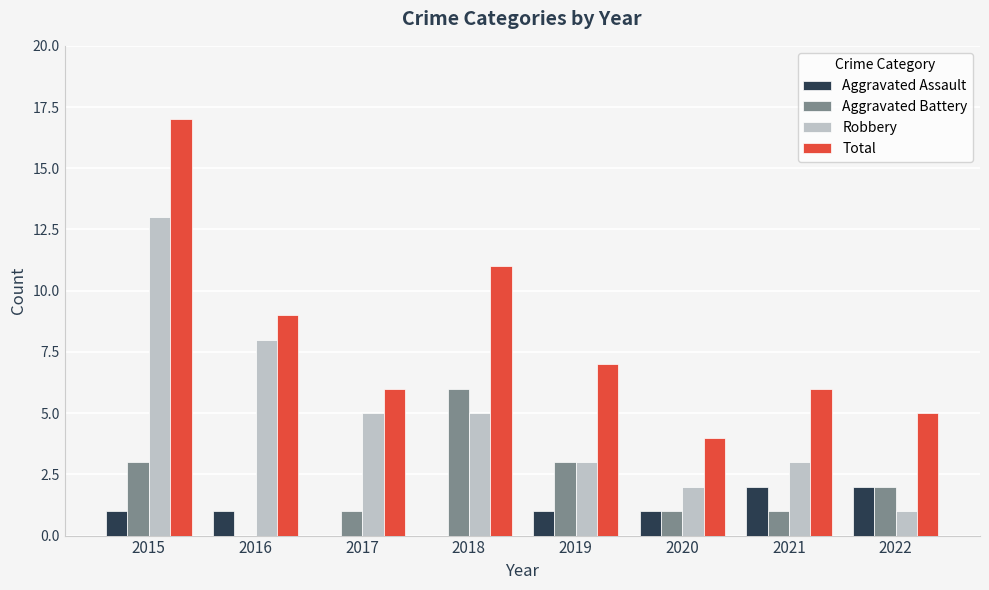

What is the total value across all series at 2017?

12